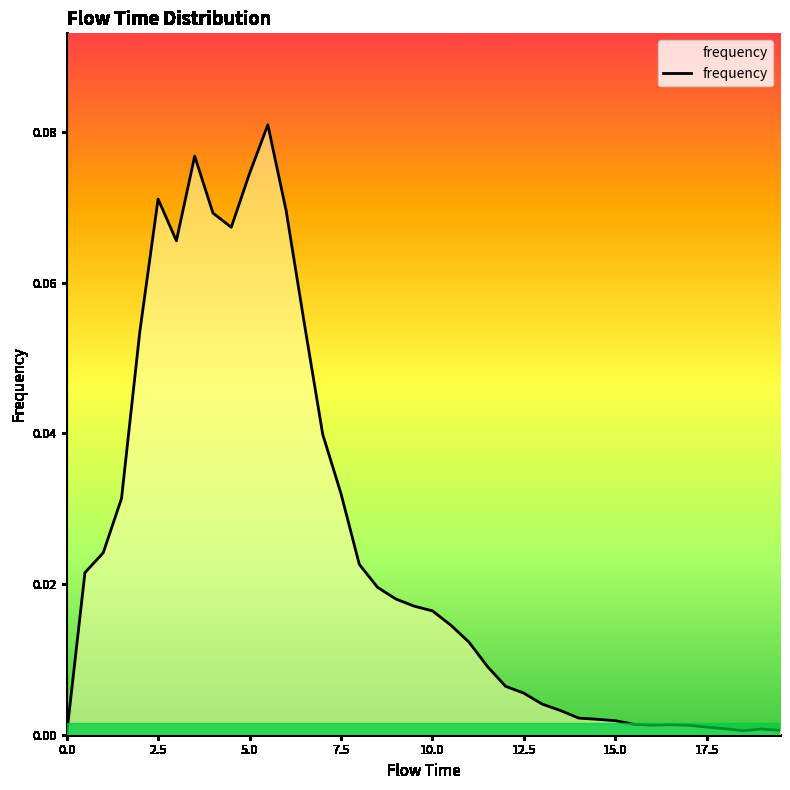

How many lines are shown in the chart?

1